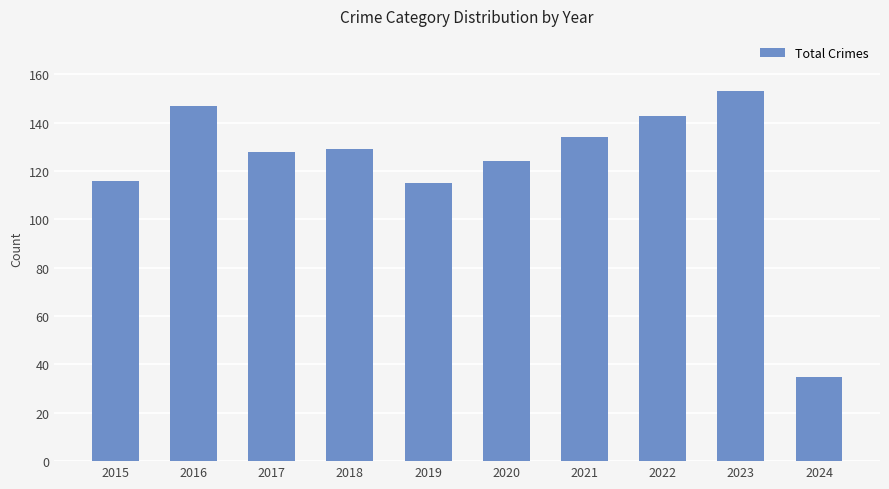

Which label corresponds to the largest value in the chart?

2023